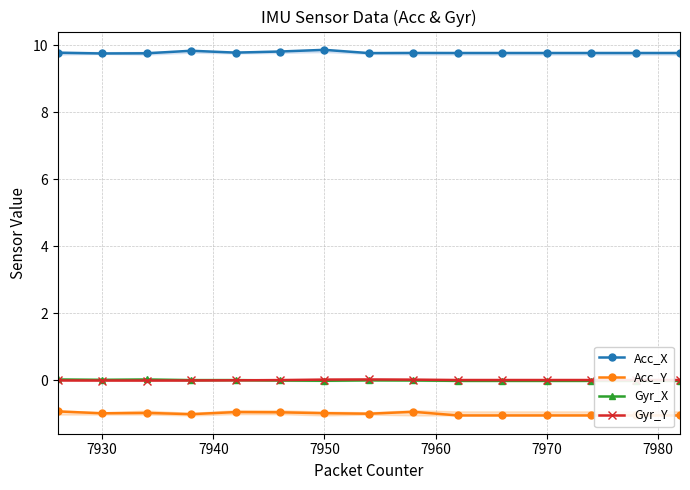

What is the smallest value displayed?

-1.1